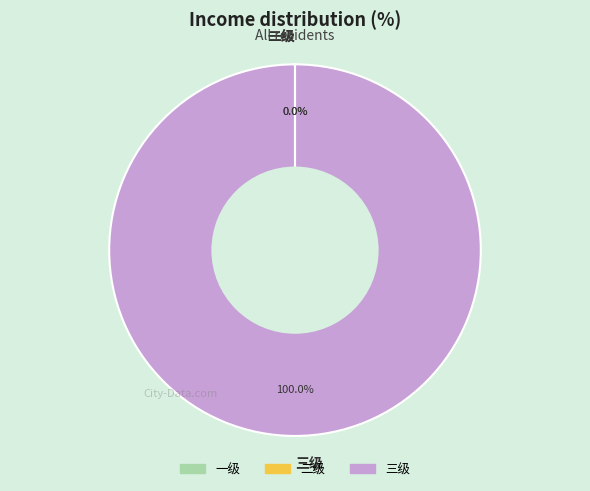

Is there any slice that represents more than half of the pie?

Yes